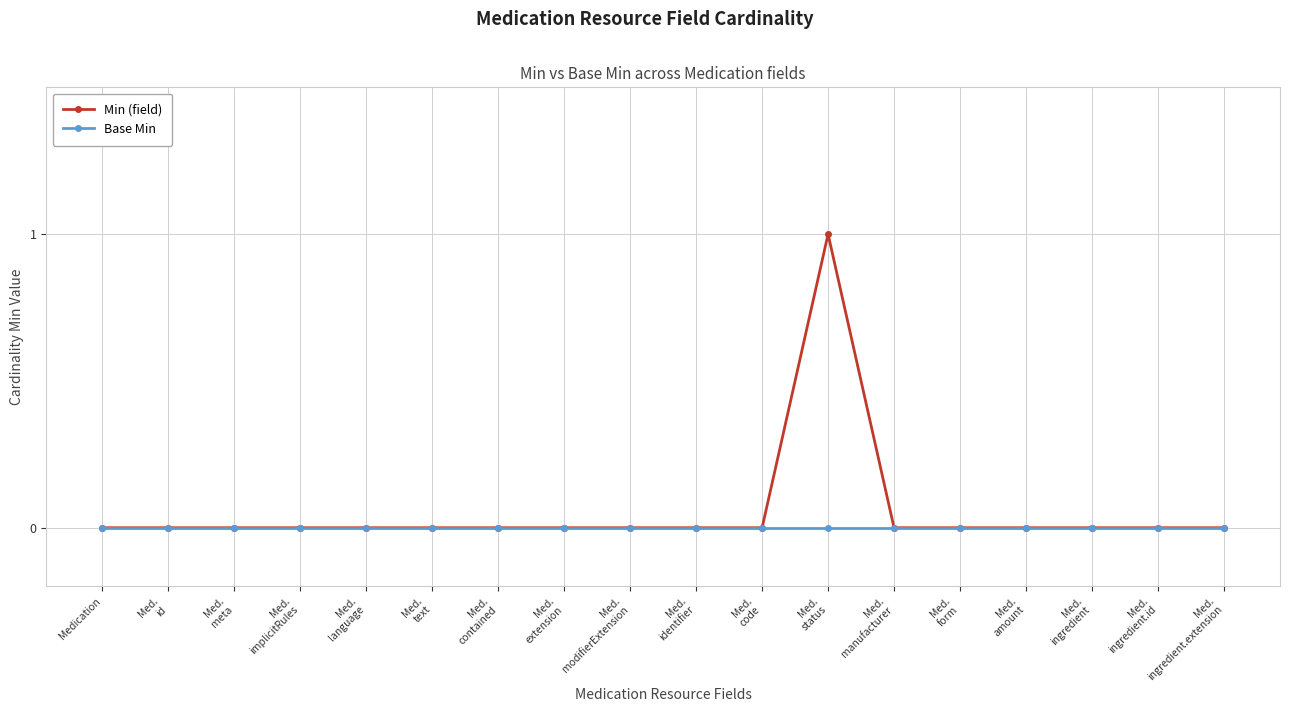

Reading left to right, what are all the values shown in this chart?

Min (field): 0	0	0	0	0	0	0	0	0	0	0	1	0	0	0	0	0	0
Base Min: 0	0	0	0	0	0	0	0	0	0	0	0	0	0	0	0	0	0